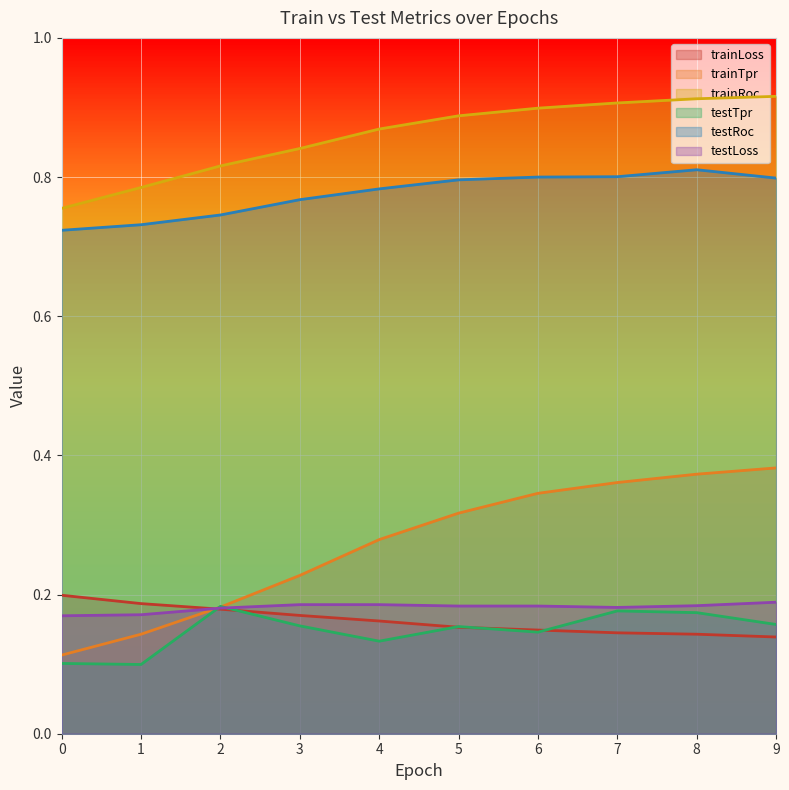

True or false: trainRoc and testRoc cross at least once.

False